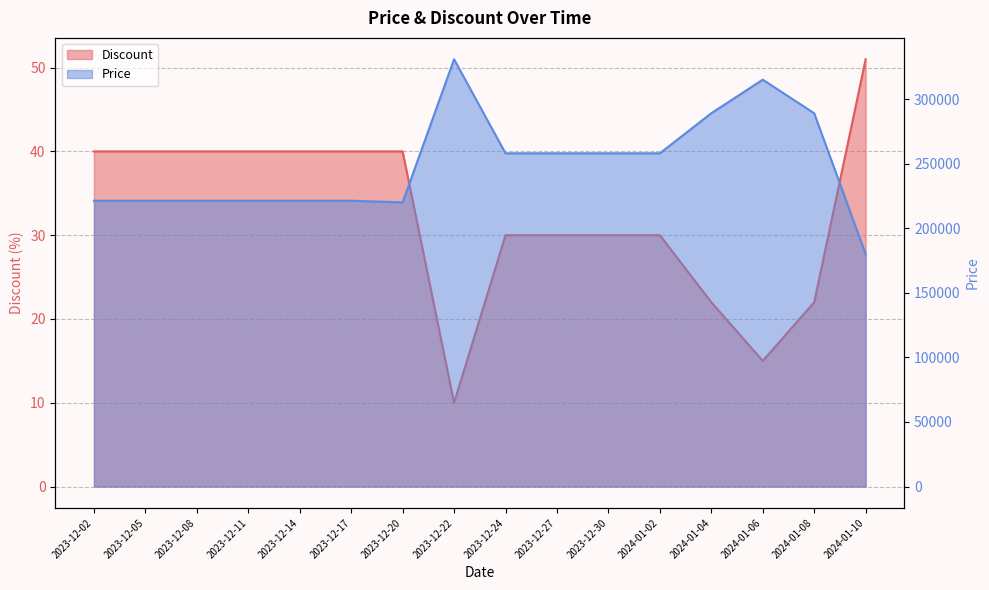

How many lines are shown in the chart?

2